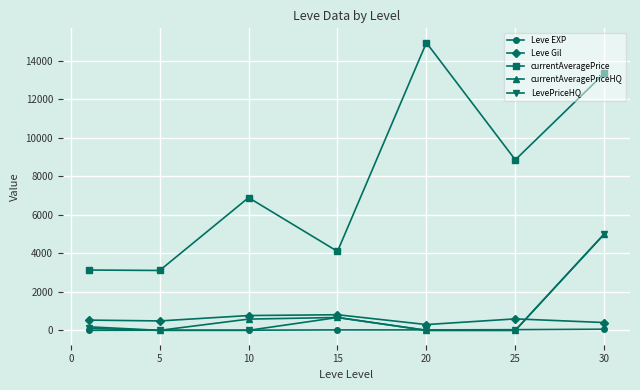

True or false: Leve EXP and currentAveragePrice intersect in this chart.

False